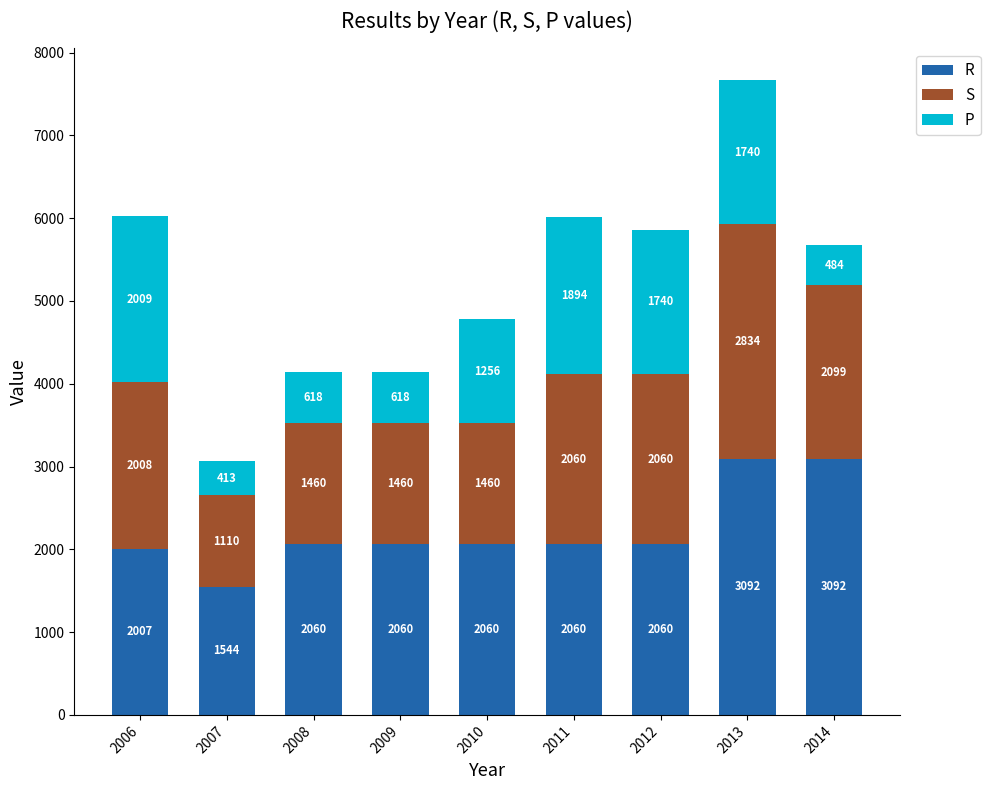

Rank the series by their average value, from lowest to highest.

P, S, R